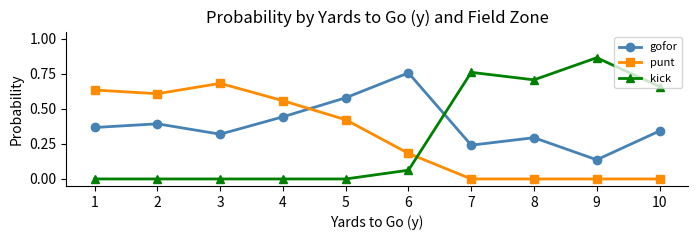

How many categories are shown in the chart?

10